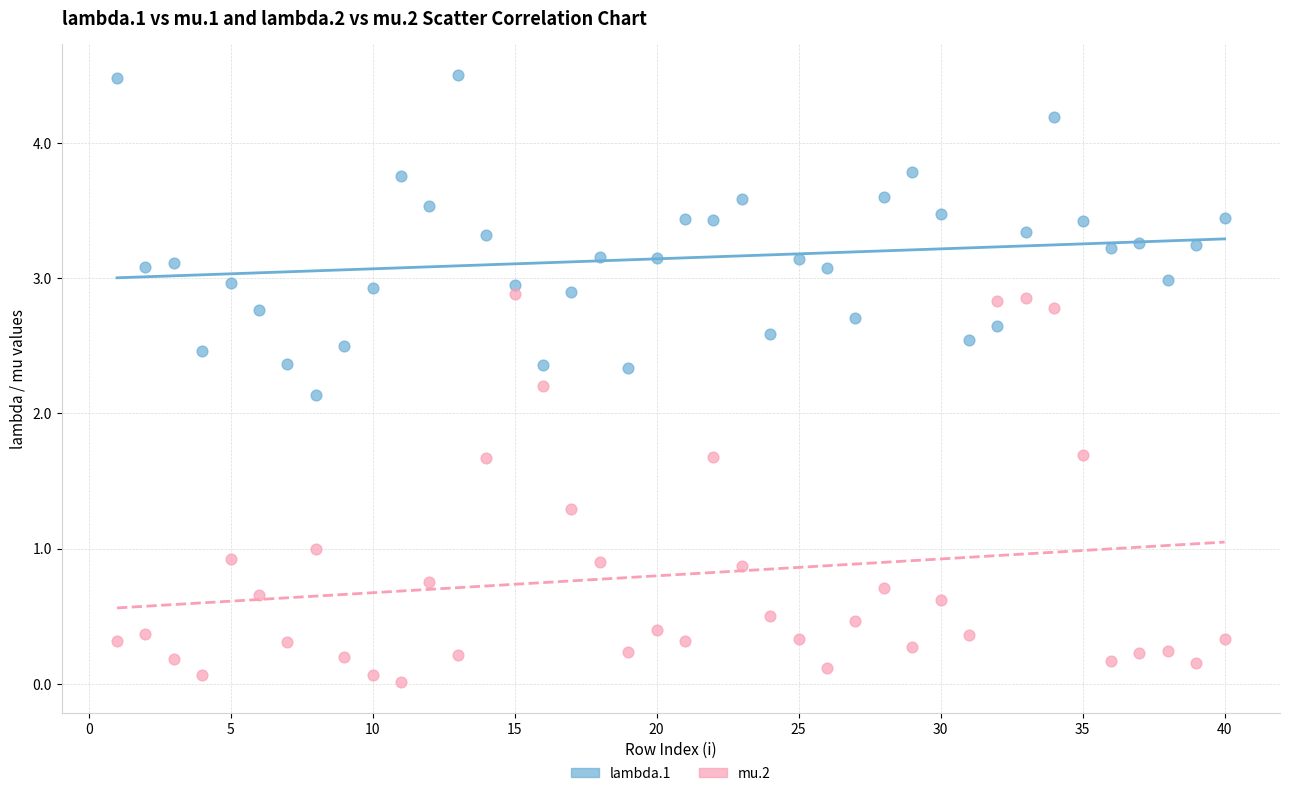

What are all the series names shown in the legend?

lambda.1, mu.2